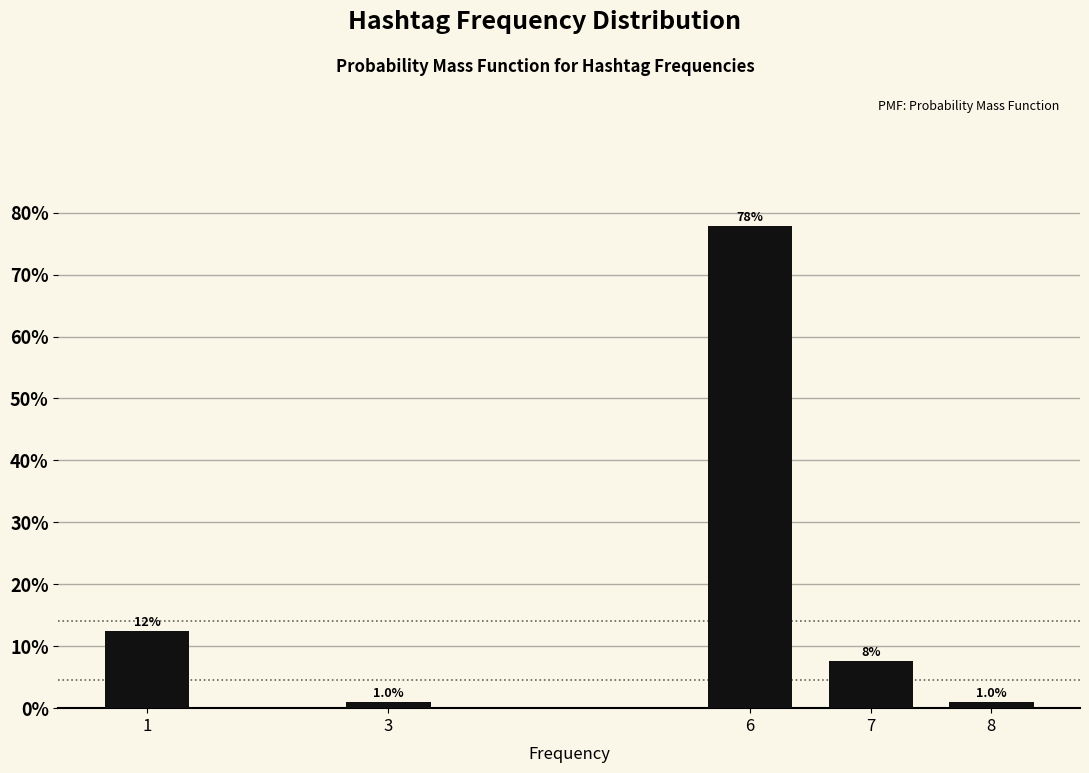

Reading left to right, extract all data points from this chart.

1=12.5	3=1.0	6=77.9	7=7.7	8=1.0